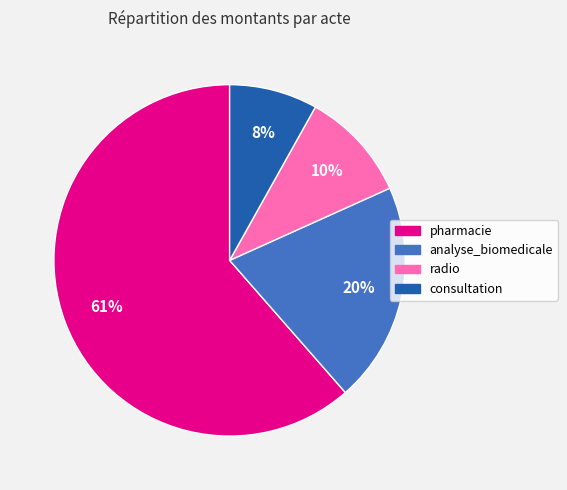

Which has a higher value, pharmacie or consultation?

pharmacie